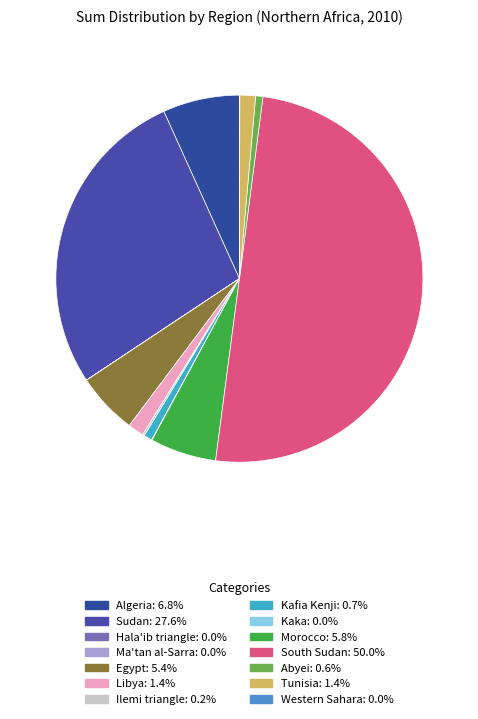

Is it true that Tunisia is 1% of the pie?

True